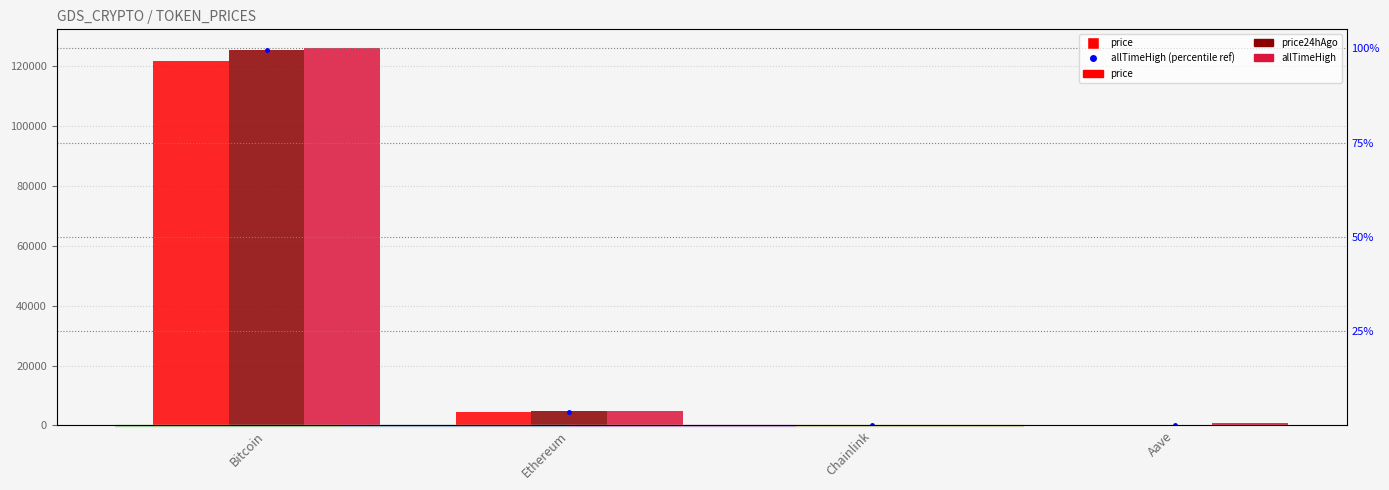

Is the value of price at Ethereum greater than the value of allTimeHigh at Bitcoin?

No